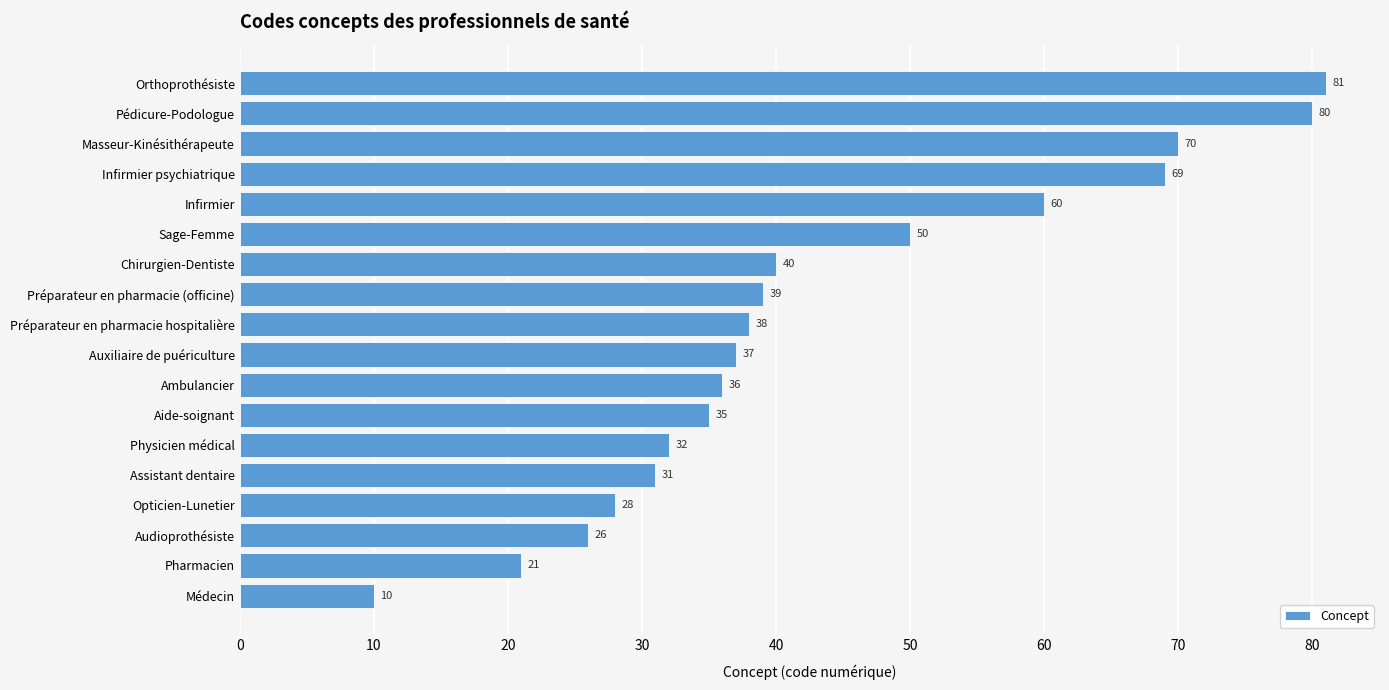

What is the greatest value displayed?

81